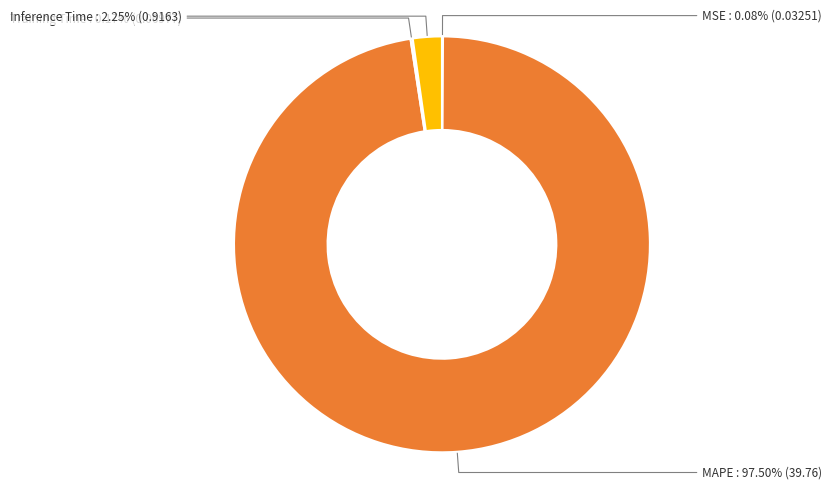

Combined, do MAPE and Inference Time account for over 50%?

Yes